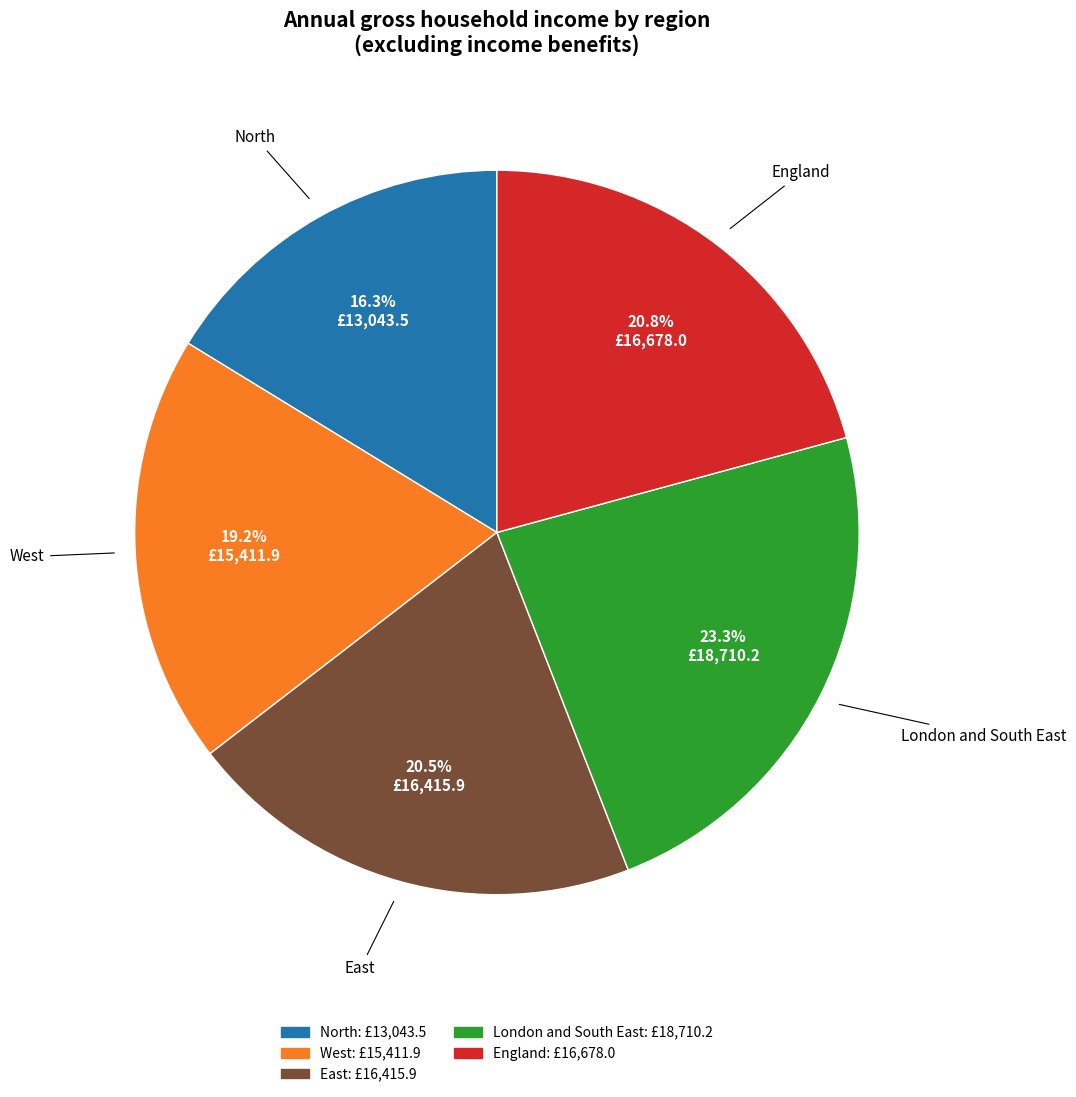

Between West and England, which is larger?

England